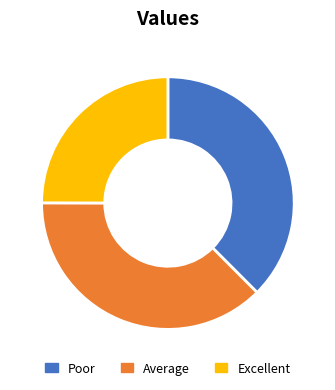

Which slice is the smallest?

Excellent